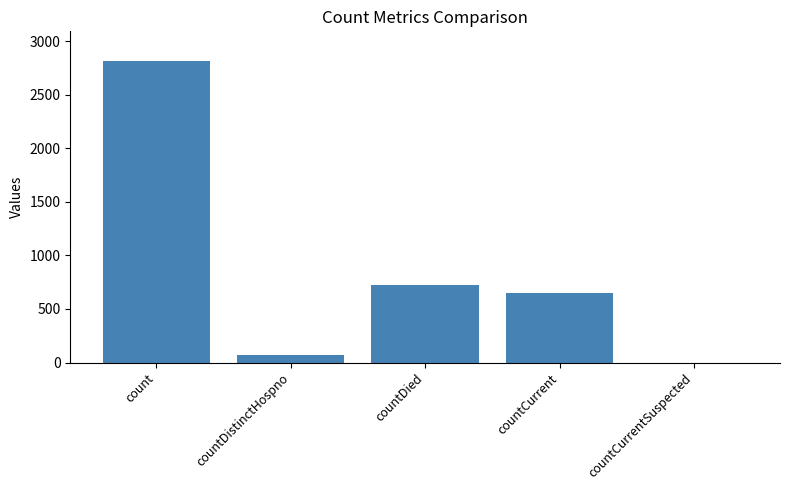

Where is the data nearest to the value 1406?

countDied